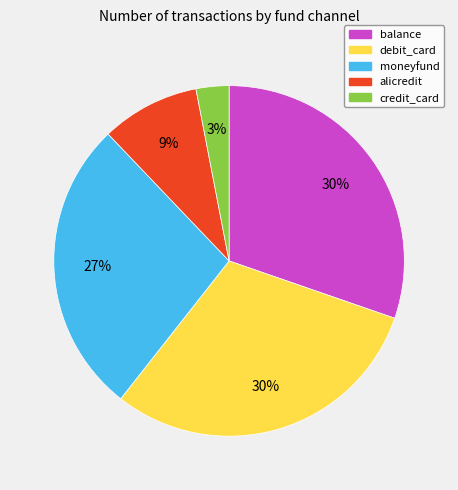

Is there any slice that represents more than half of the pie?

No